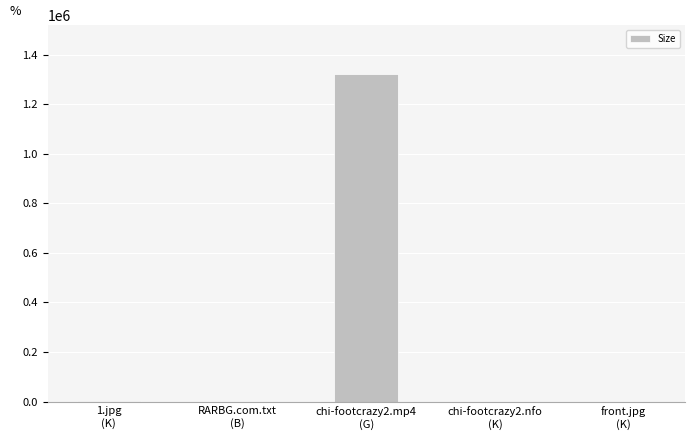

Count the number of categories in the chart.

5